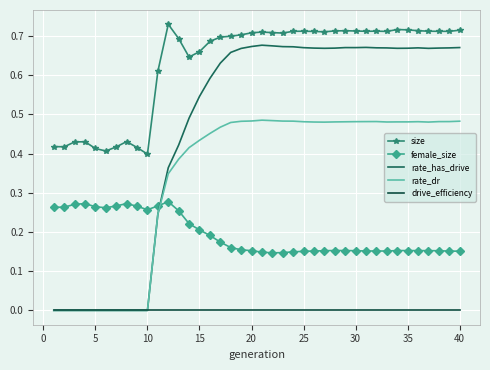

Which series has the widest spread of values?

rate_has_drive